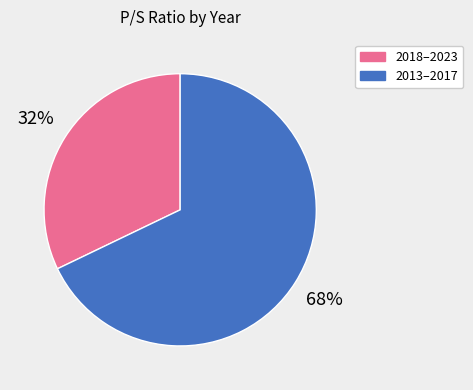

Which category has the biggest portion of the pie?

2013–2017